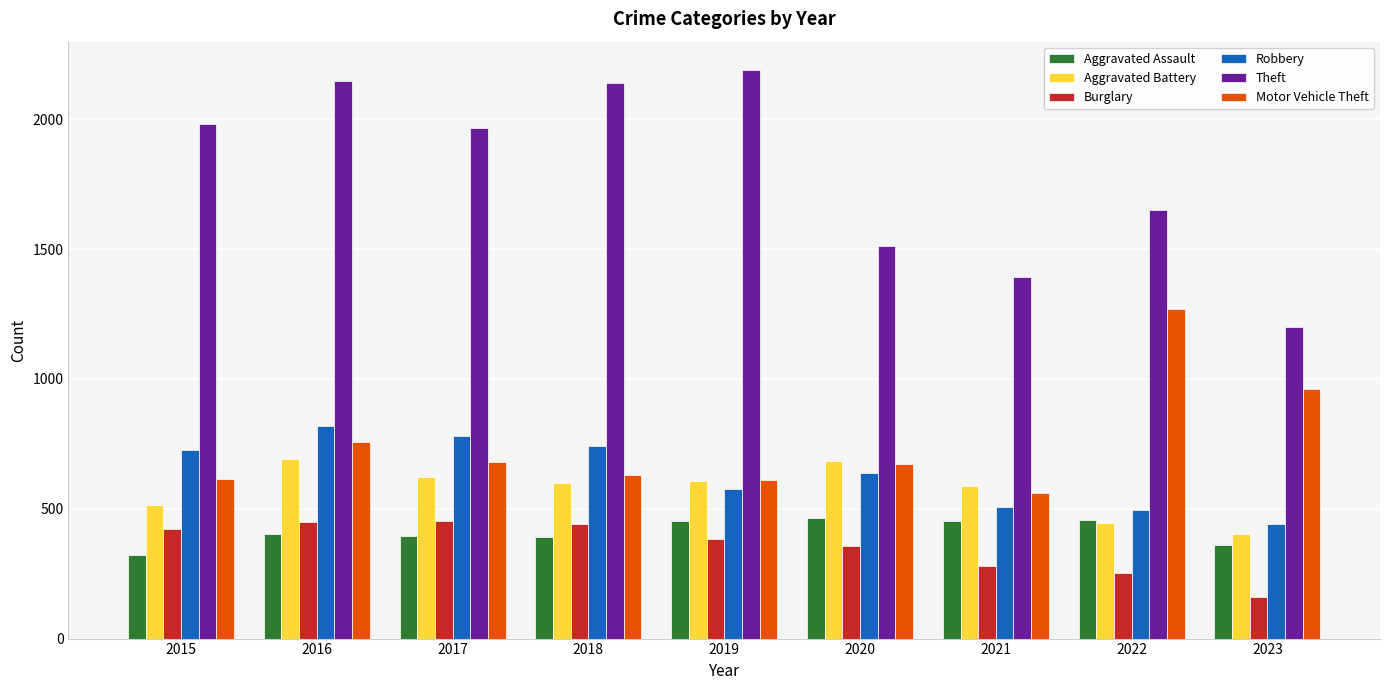

How many bars are there in total?

54